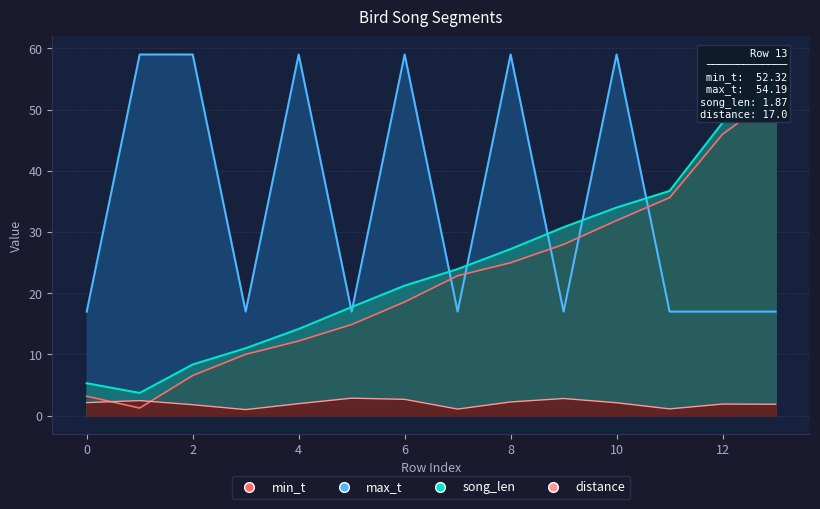

True or false: distance has a value of 26.1 at 5.

False